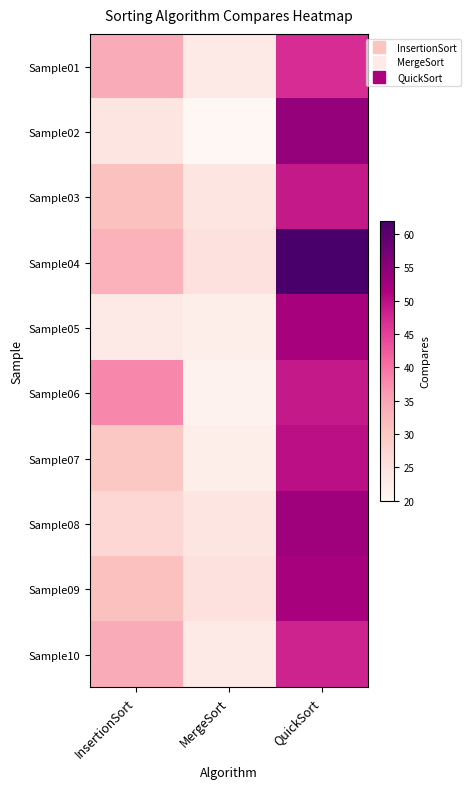

Which category has the highest value across all series?

QuickSort